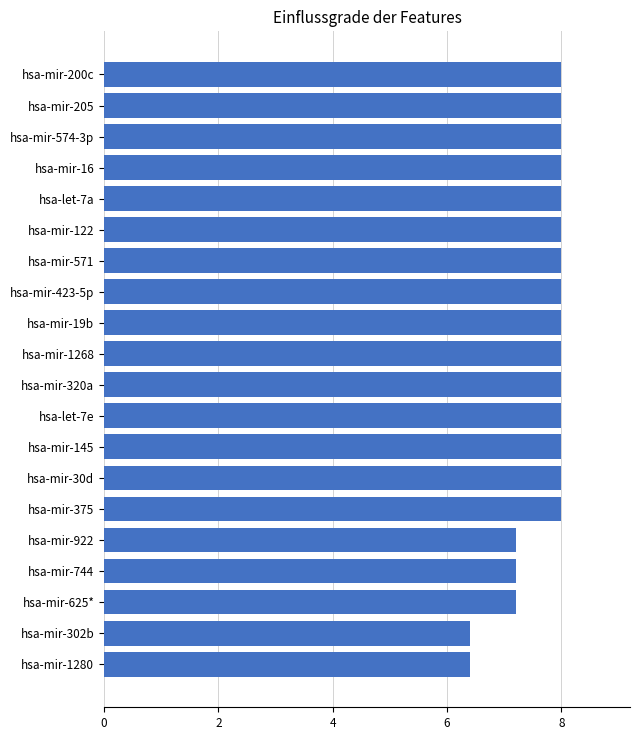

Is it true that the value at hsa-mir-423-5p is 4.9?

False